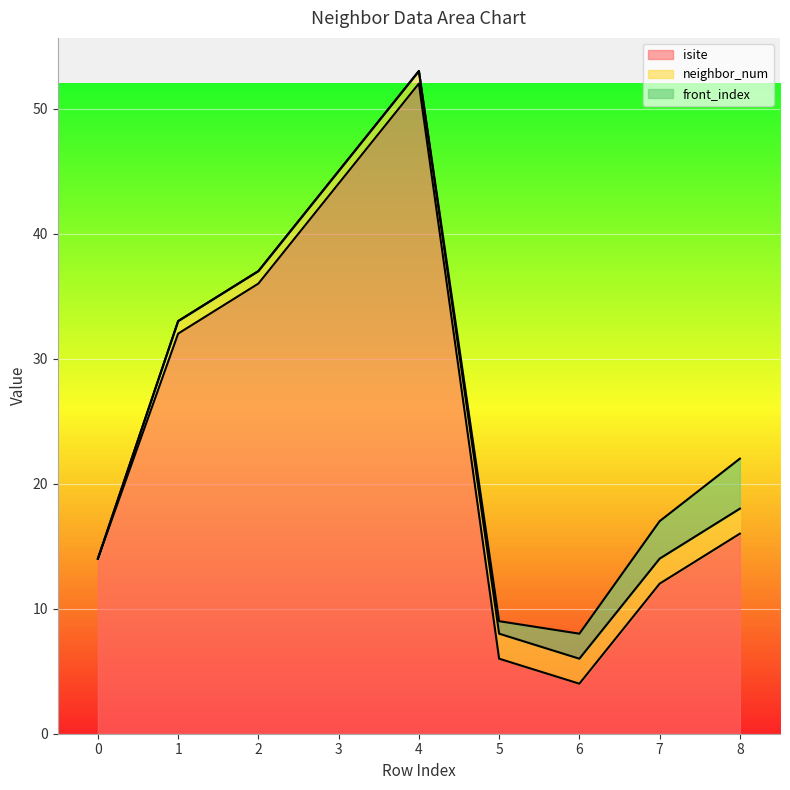

Is it true that isite equals 14 at 0?

True